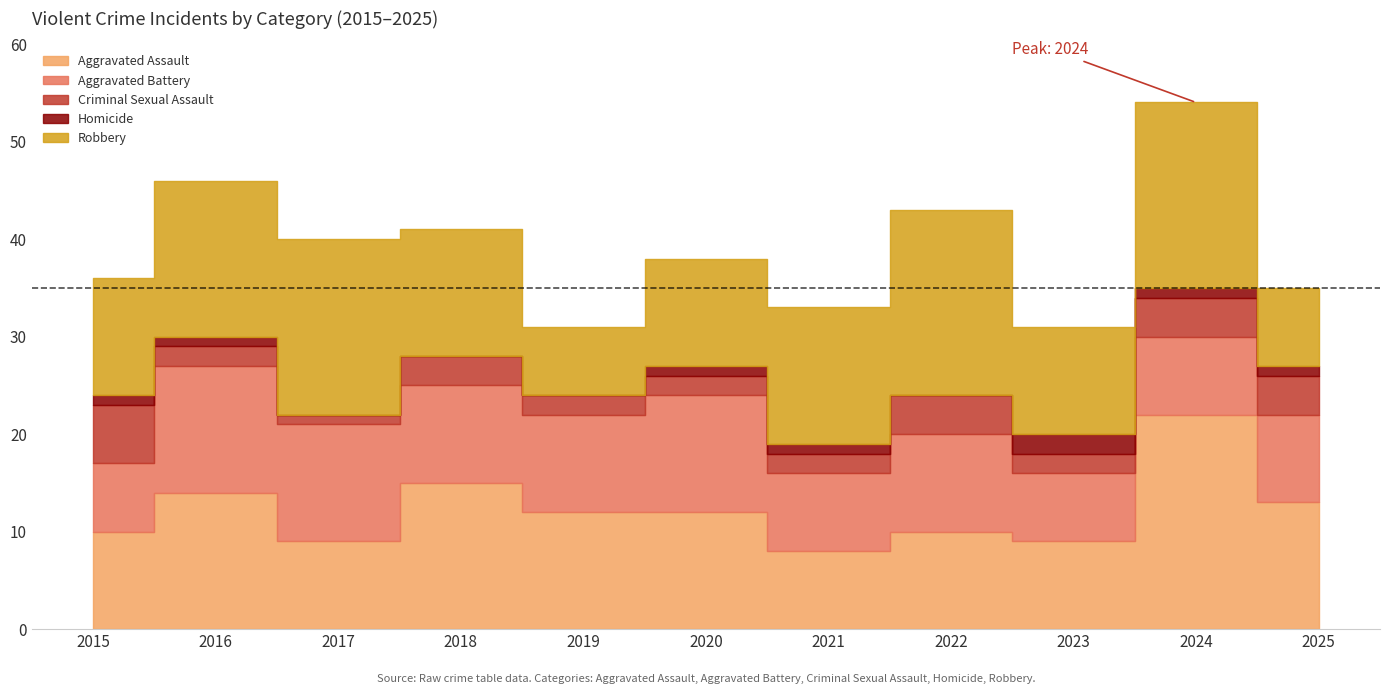

What are all the series names shown in the legend?

Aggravated Assault, Aggravated Battery, Criminal Sexual Assault, Homicide, Robbery